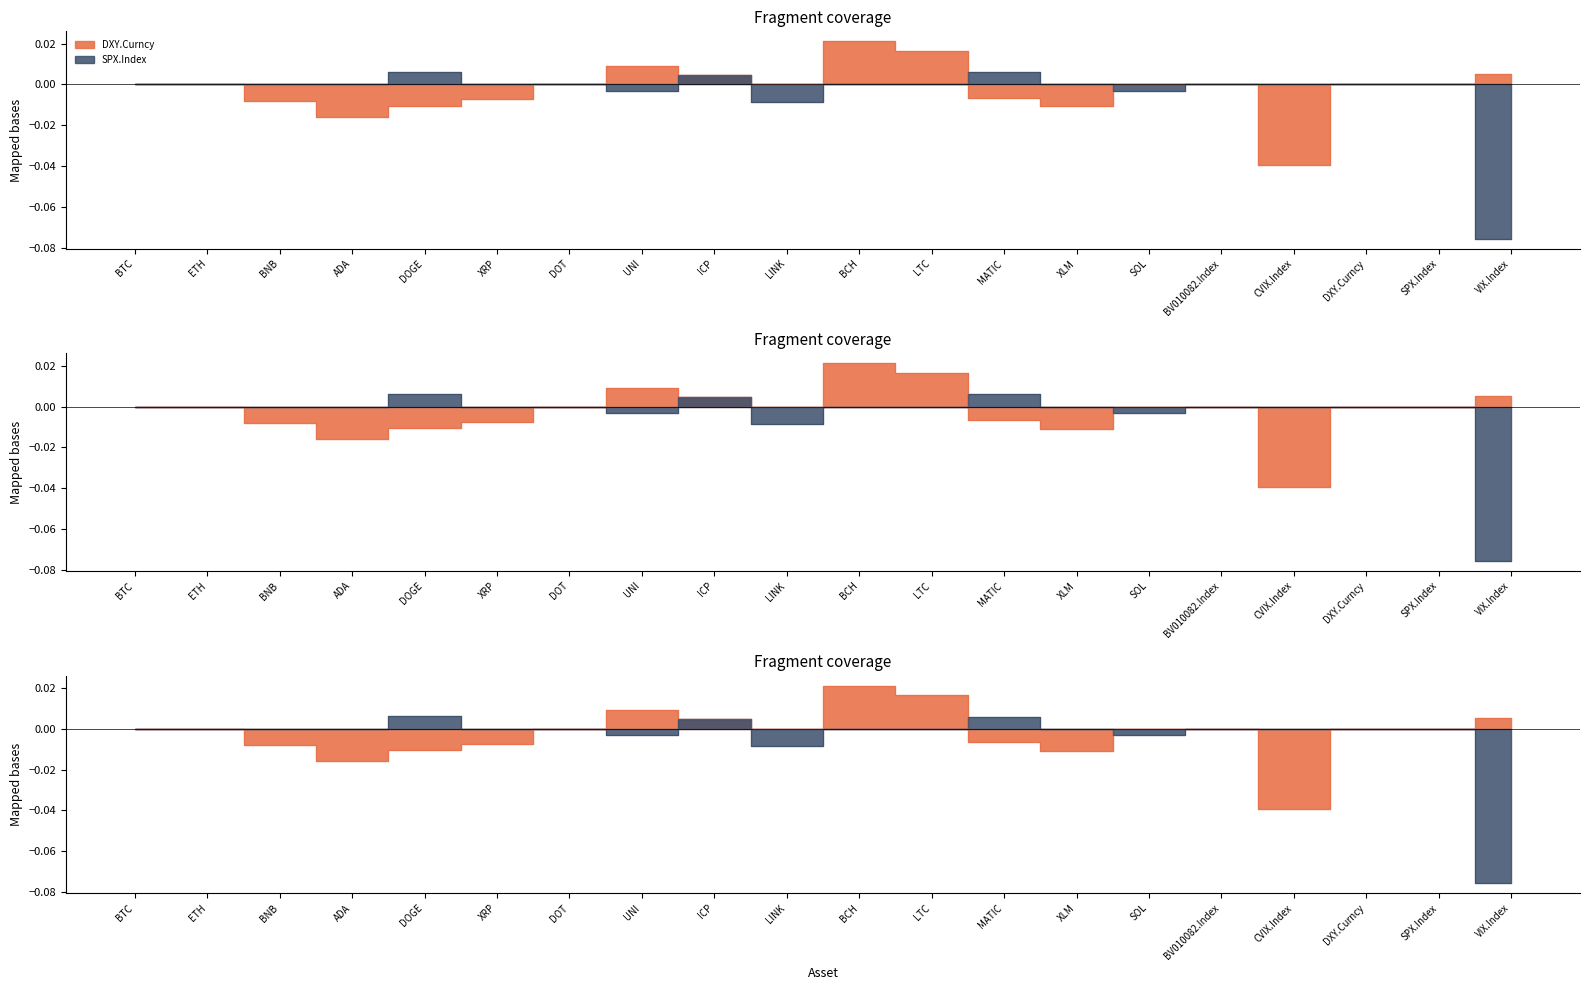

Which series has the largest total across all categories?

DXY.Curncy